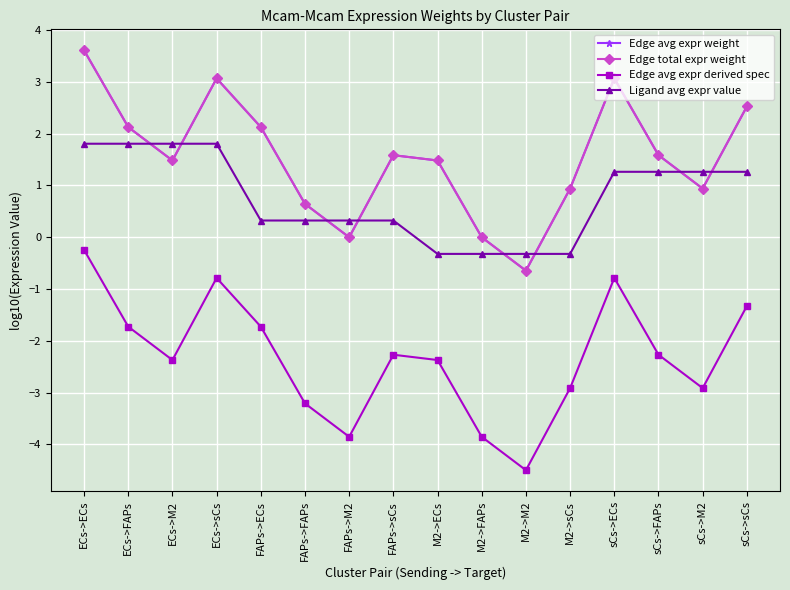

Does the chart have visible grid lines?

Yes